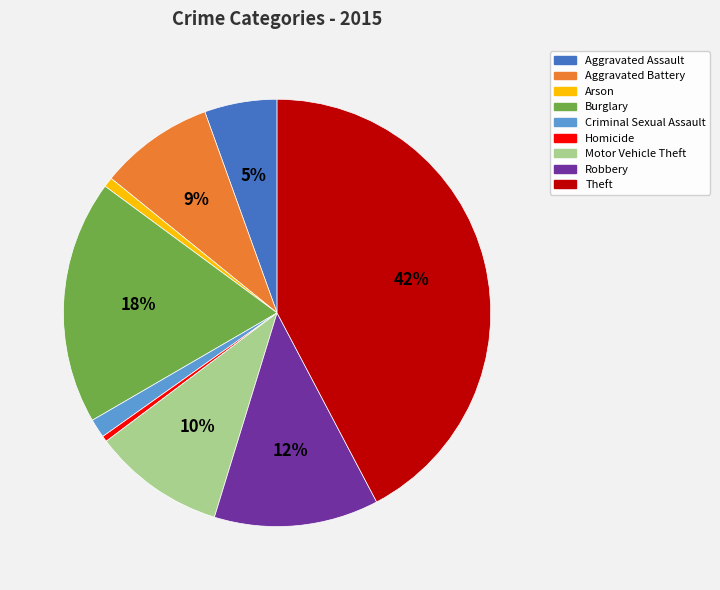

Is there any slice that represents more than half of the pie?

No